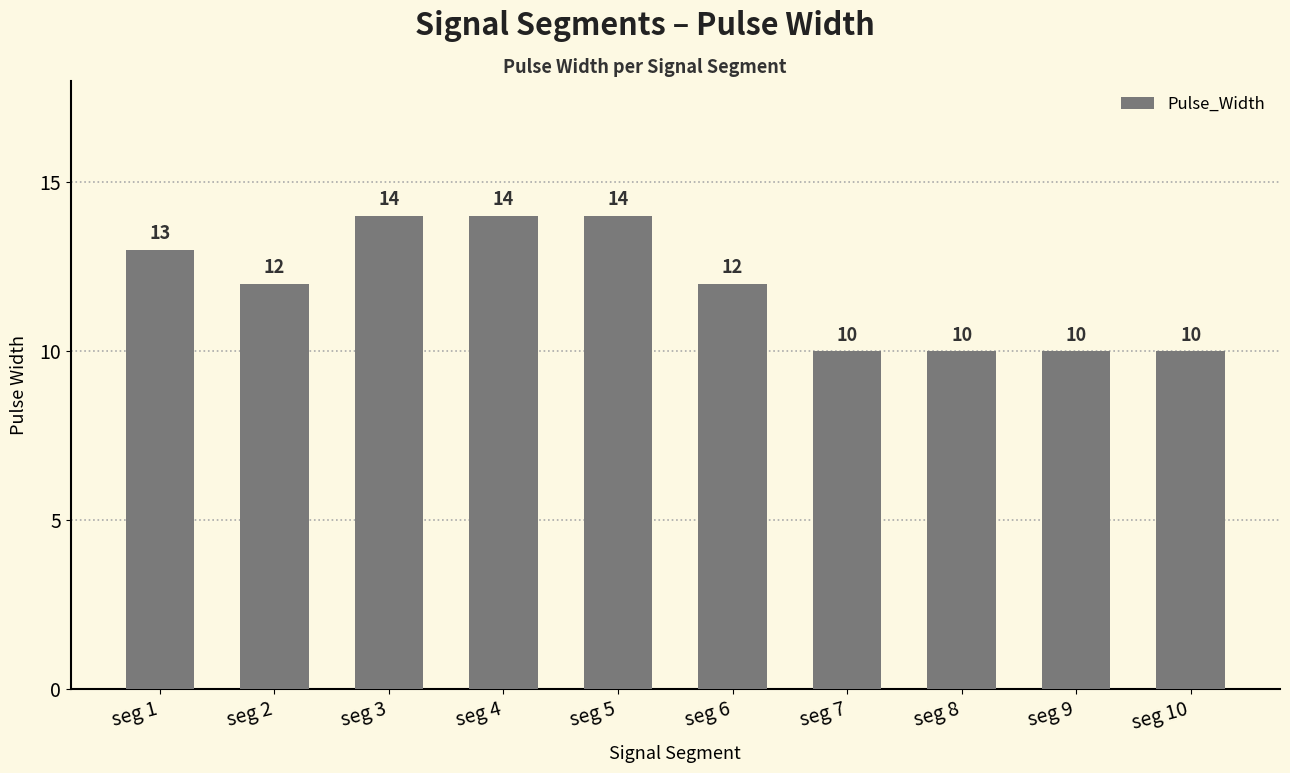

Is it true that the value at seg 6 is 12?

True